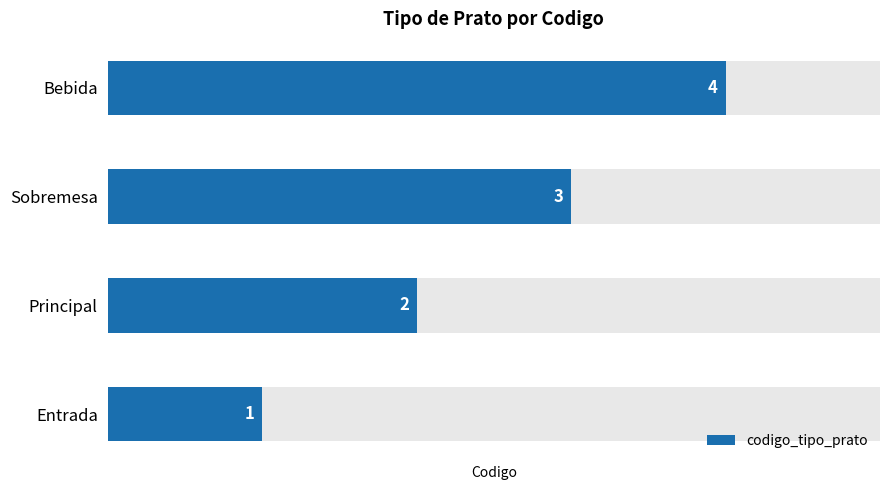

What is the ratio of the value at Entrada to the value at Sobremesa?

0.3